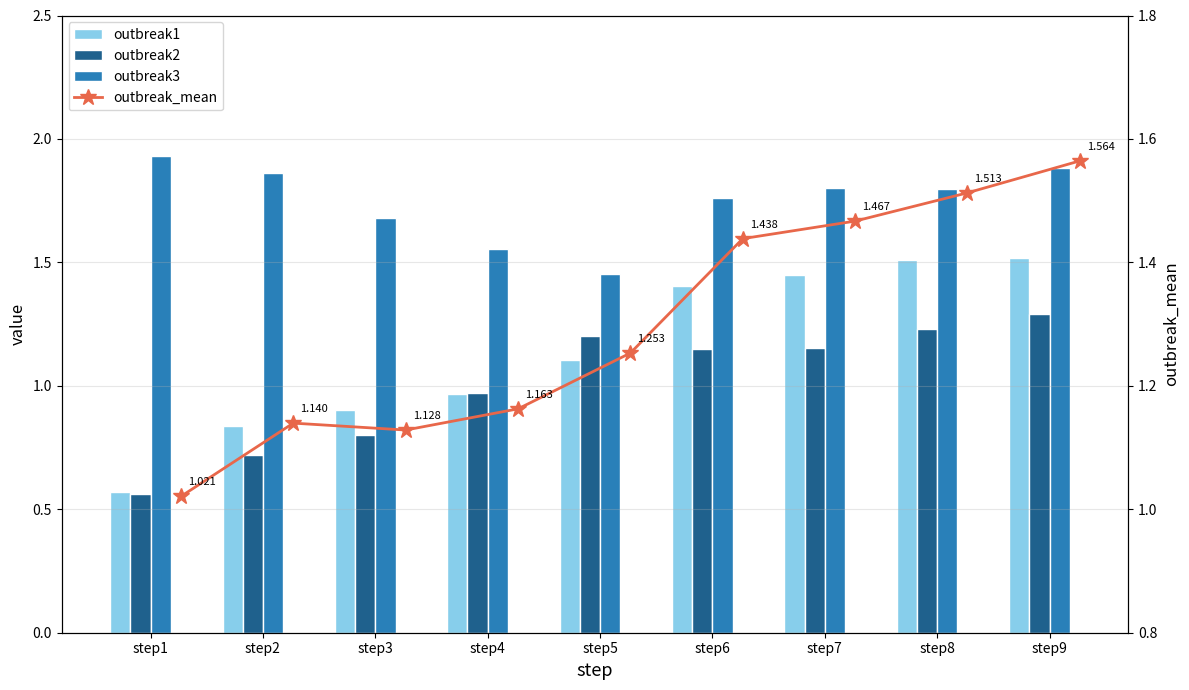

Which category has the lowest value across all series?

step1